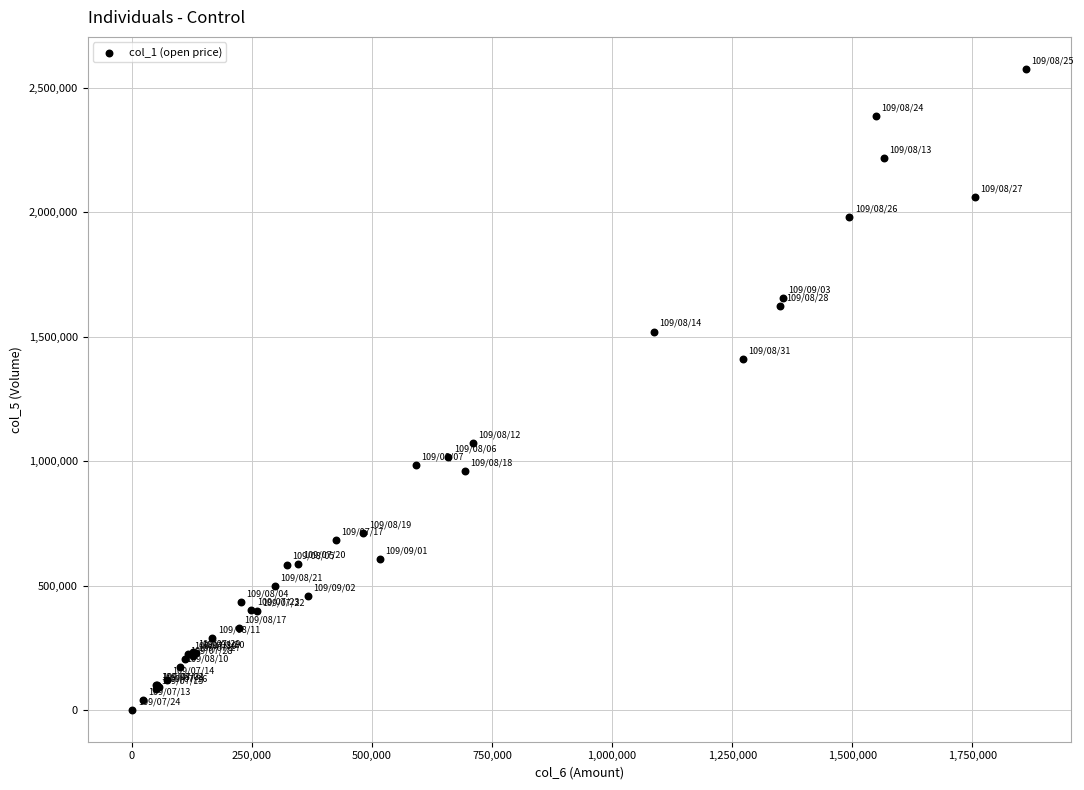

What Y value in the scatter plot is closest to 1289000?

1411000